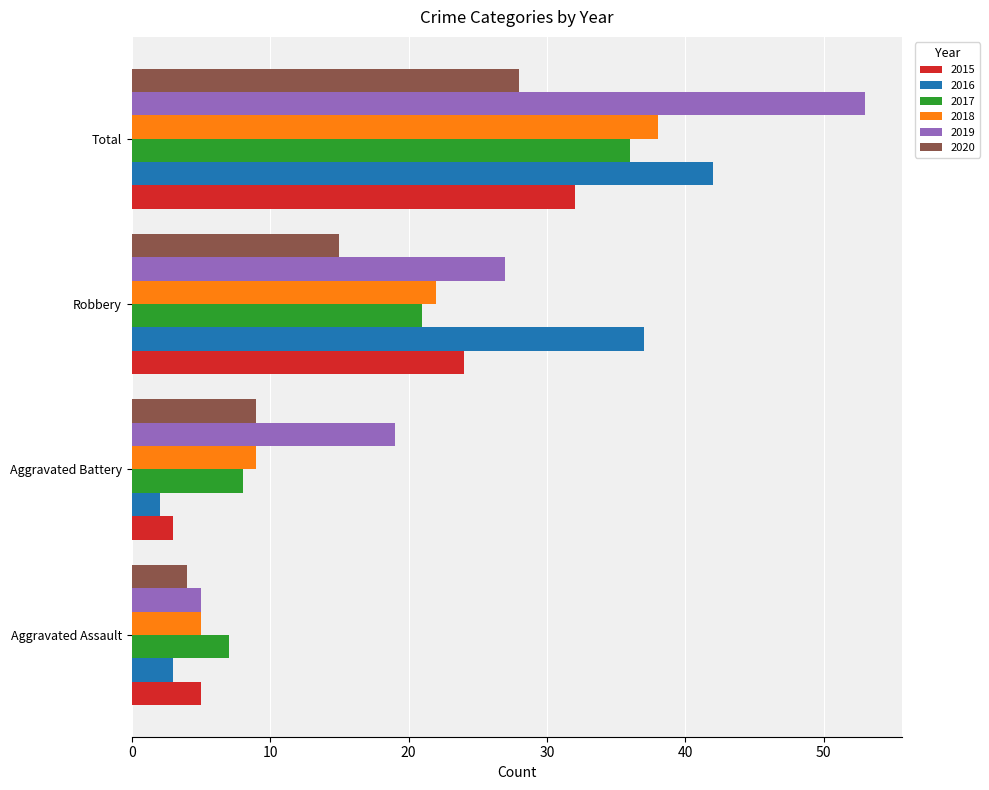

Rank the categories by 2015 value from lowest to highest.

Aggravated Battery, Aggravated Assault, Robbery, Total